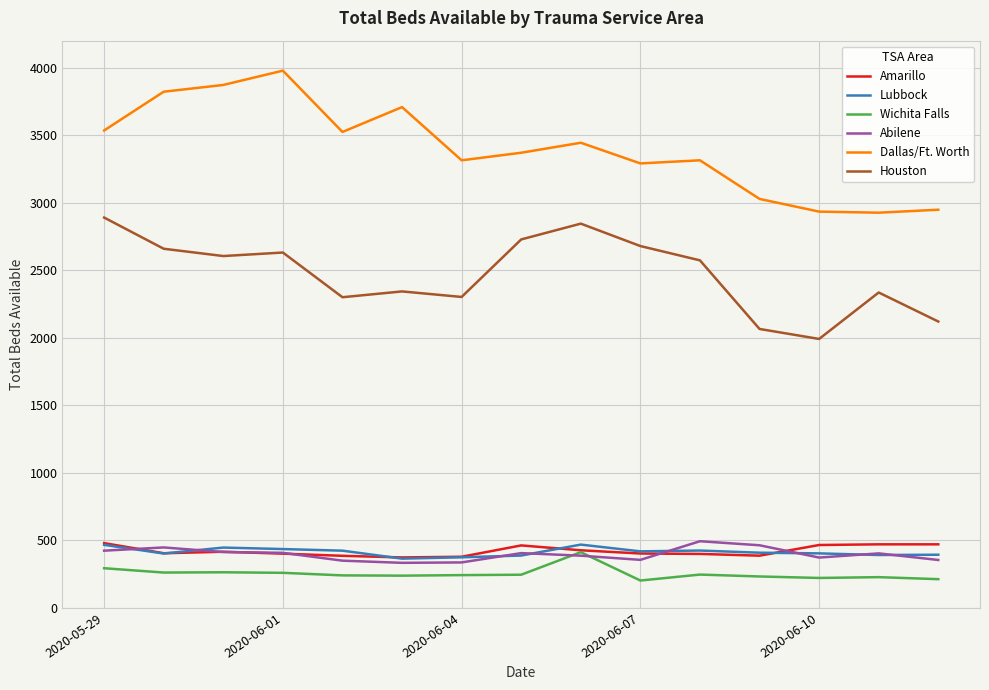

Which series has the largest total across all categories?

Dallas/Ft. Worth